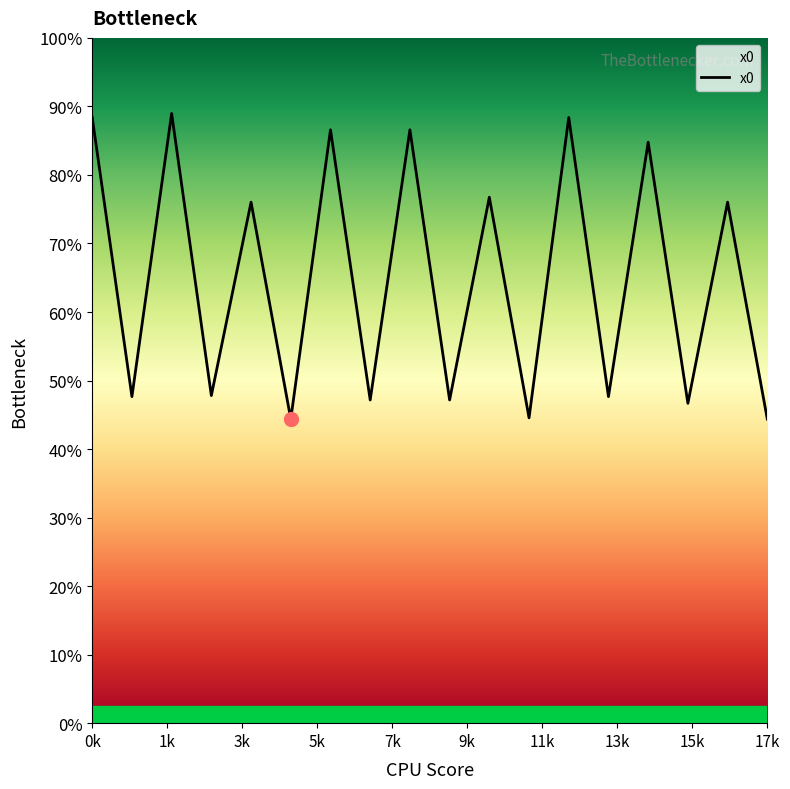

Does the chart display data point markers on the line(s)?

No